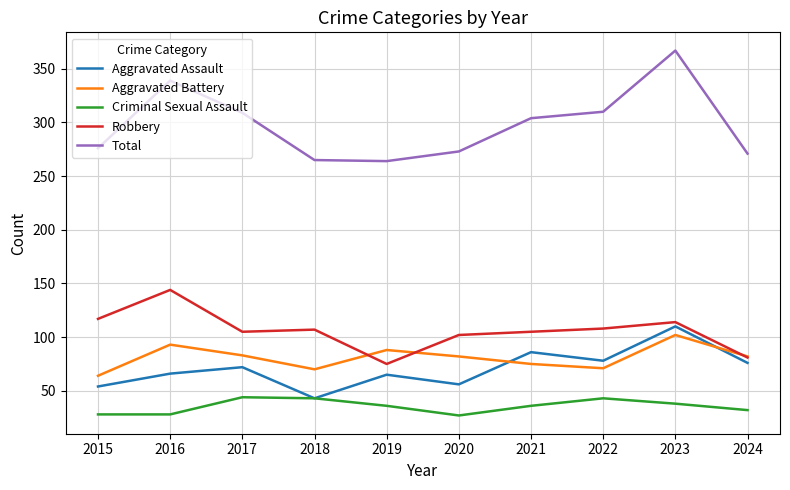

The value of Aggravated Assault at 2019 is 32. True or false?

False